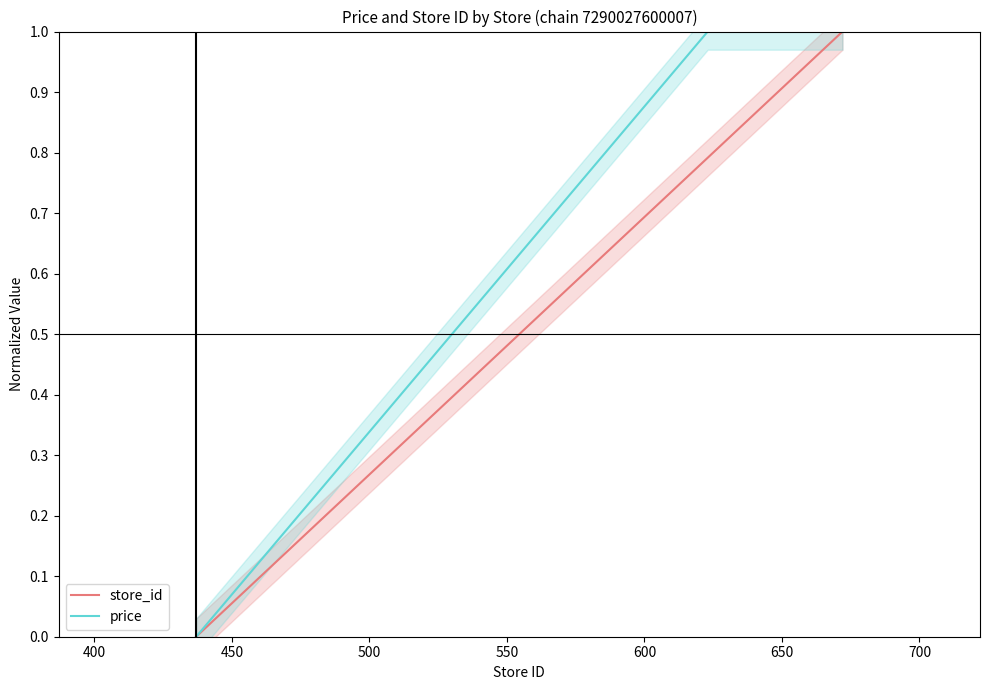

What is the difference between the highest and lowest values at 650?

0.1